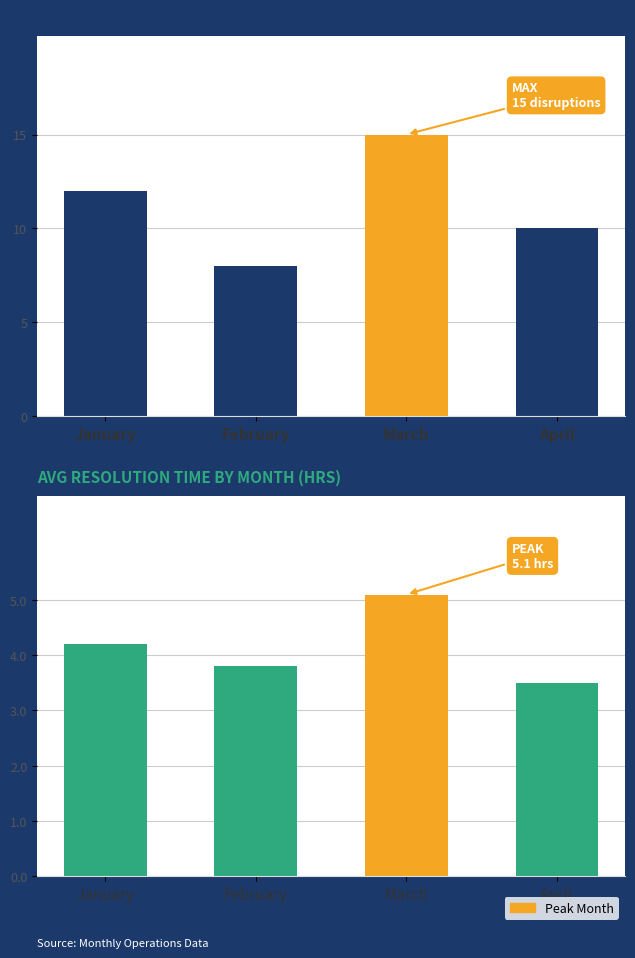

Are the bars grouped side by side (vs. stacked)?

Yes